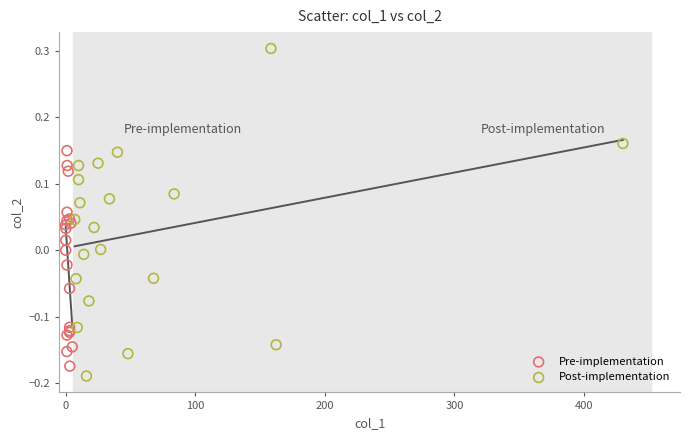

Which series has the widest spread of Y values?

Post-implementation